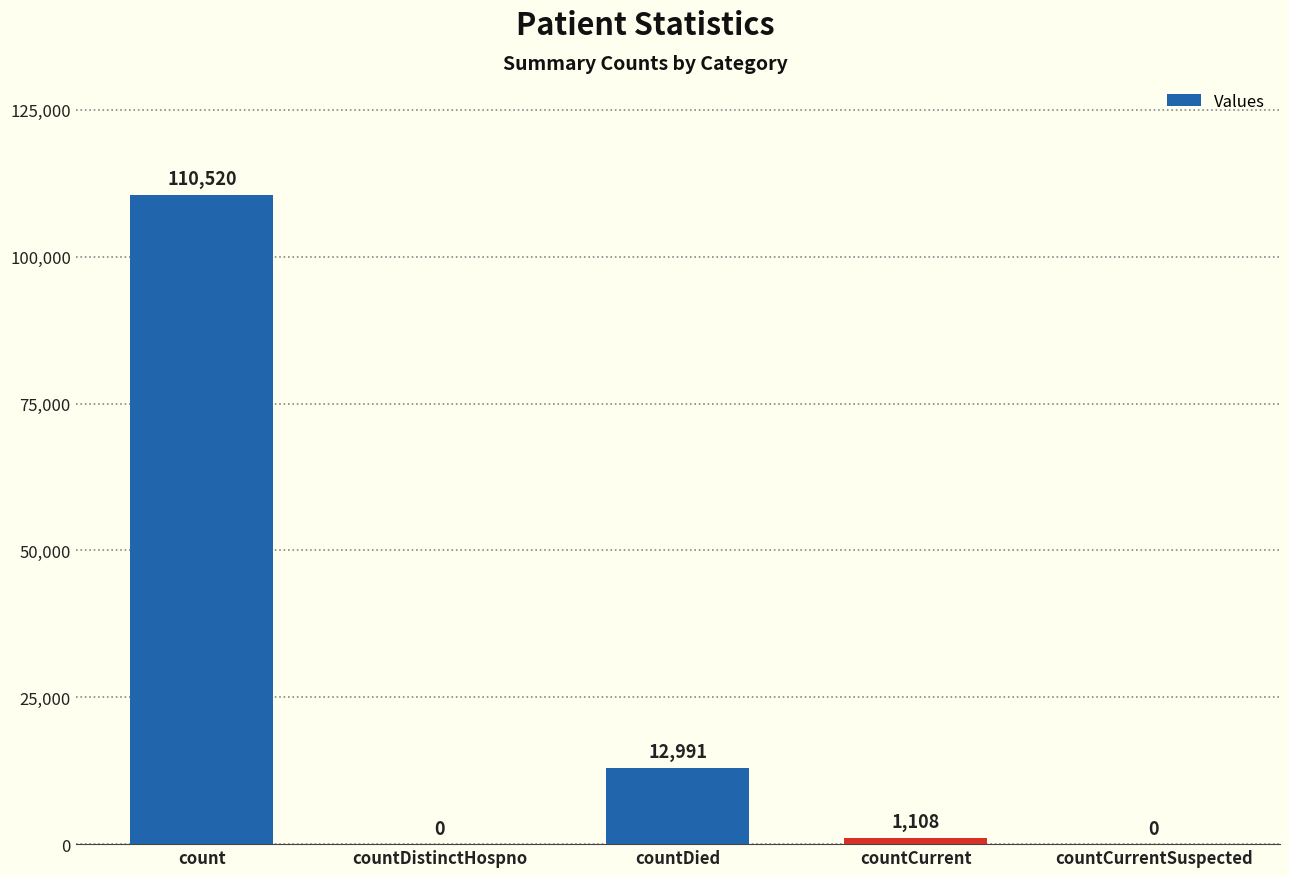

True or false: the data shows 110520 at count.

True